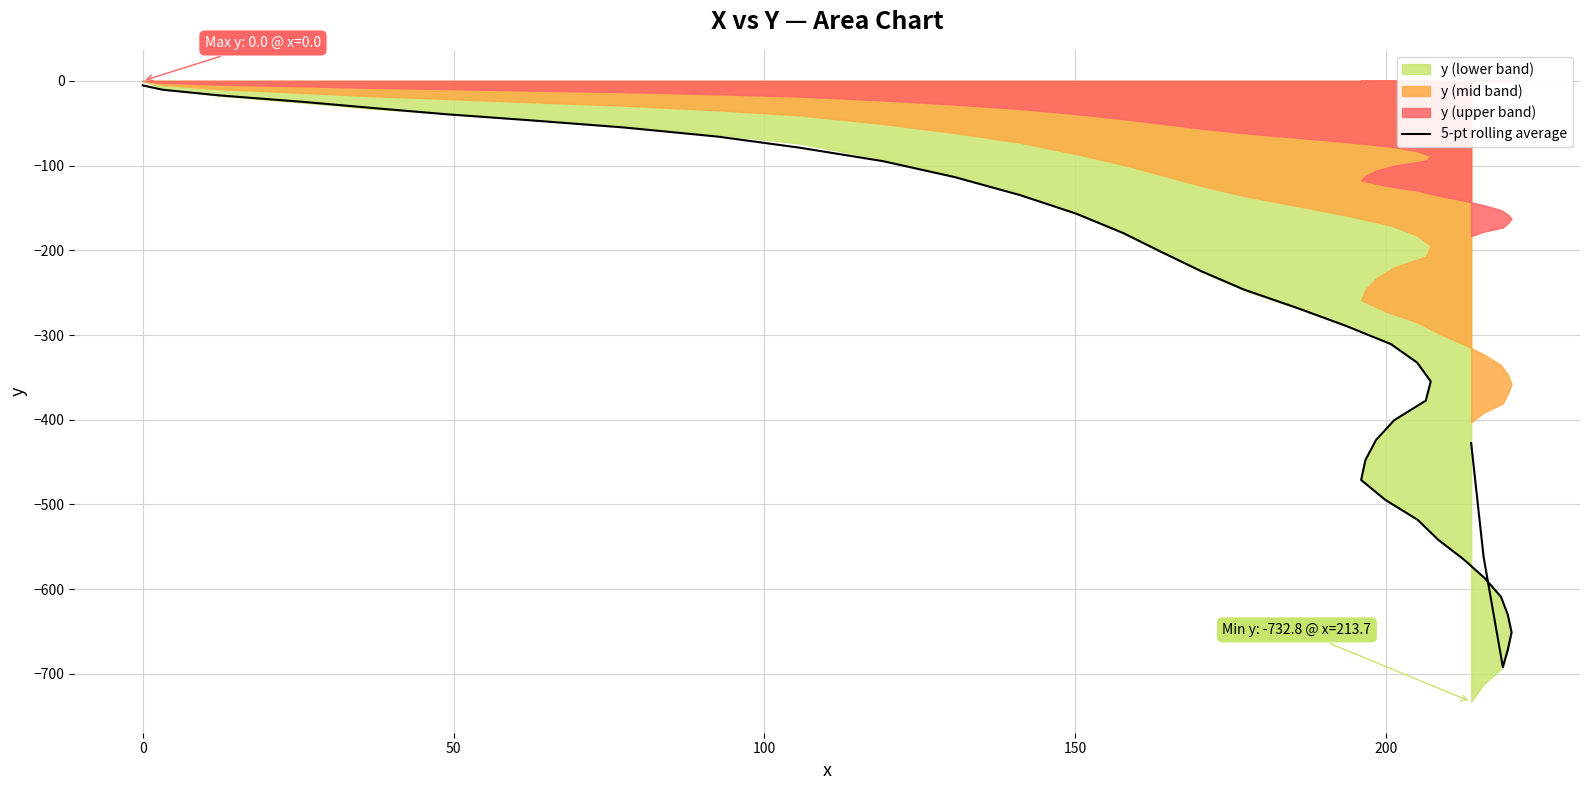

What is the value of the 40th point from the left?

-427.5